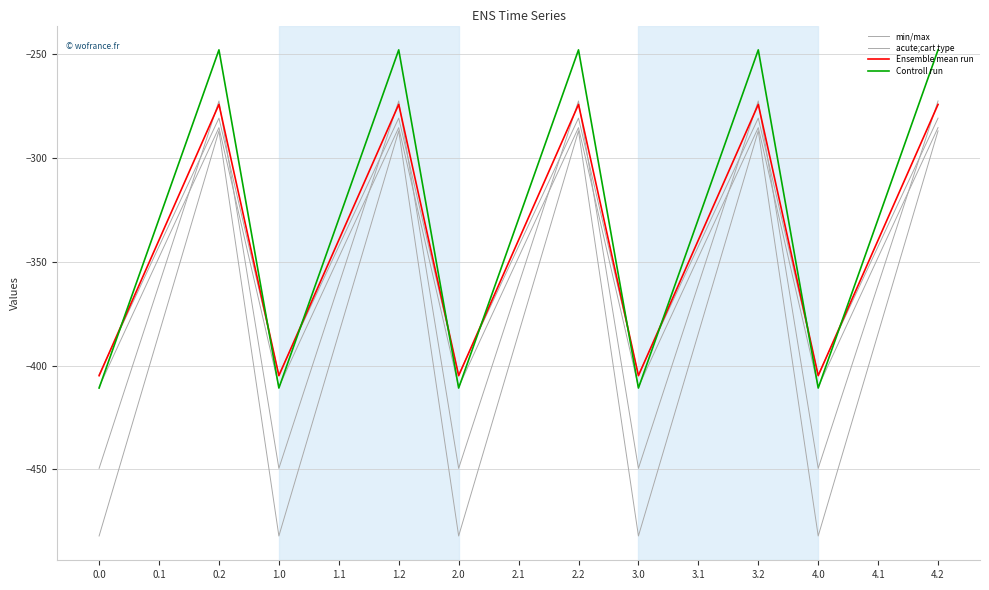

Rank the series at 0.1 from highest to lowest value.

Controll run, Ensemble mean run, acute;cart type, min/max